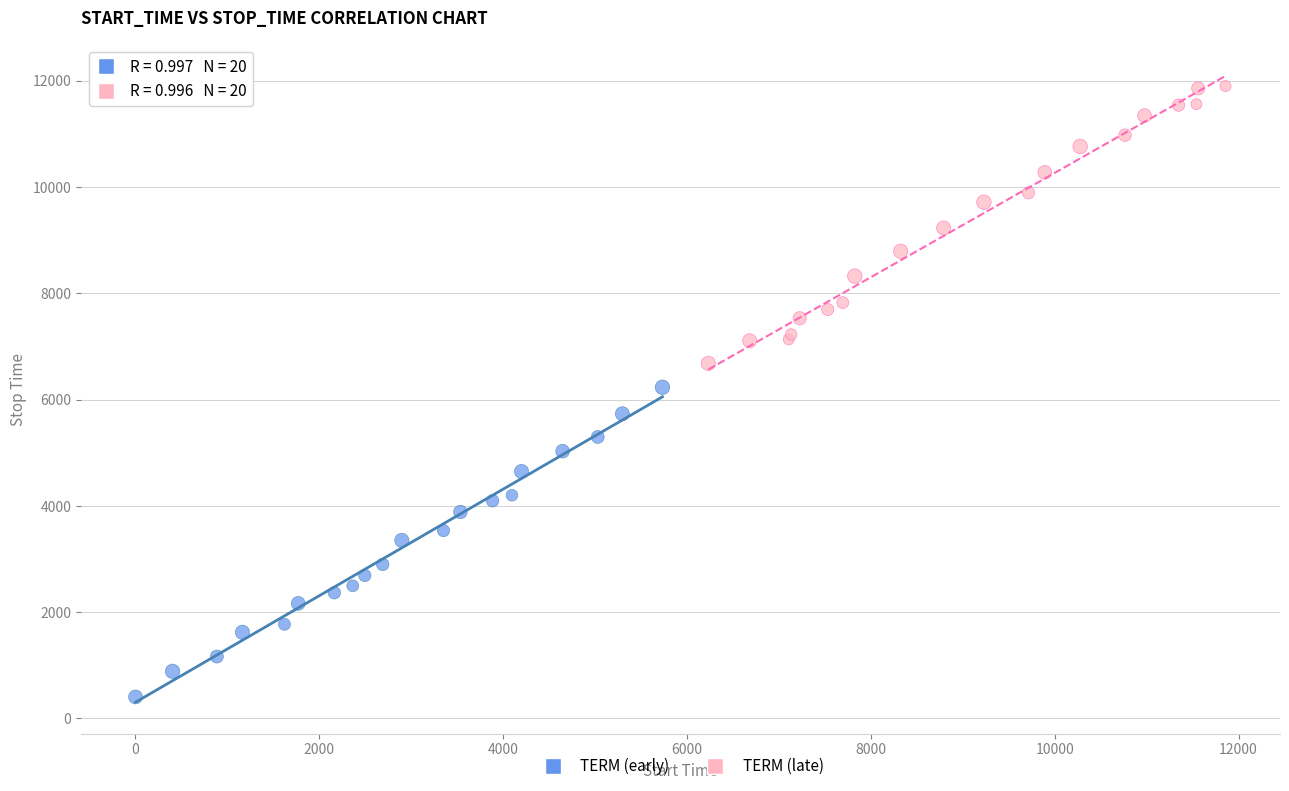

Which series has the widest spread of Y values?

TERM (early)